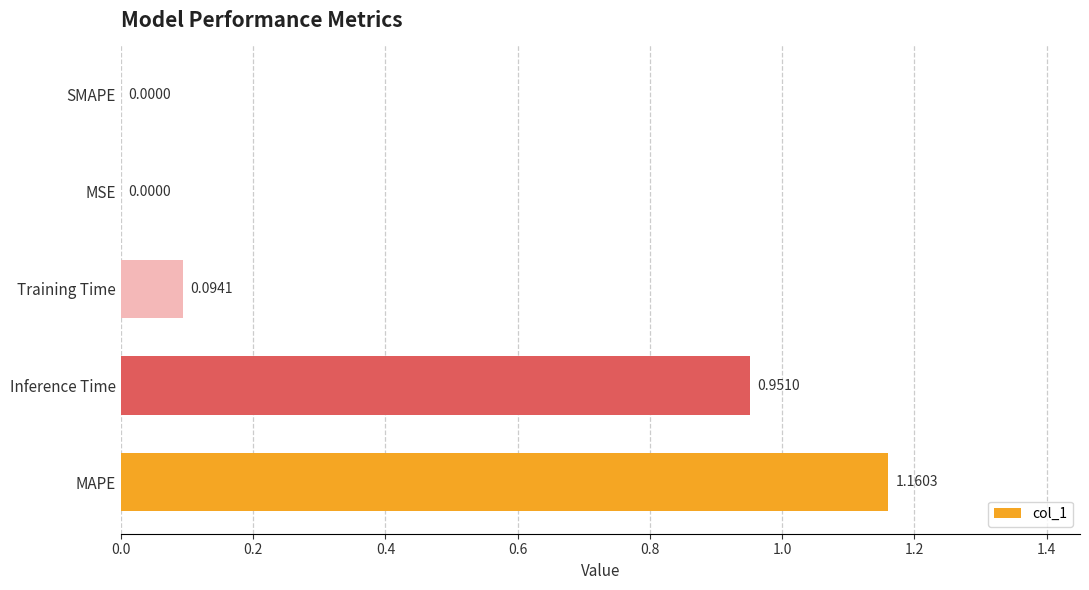

What is the sum of all values?

2.2